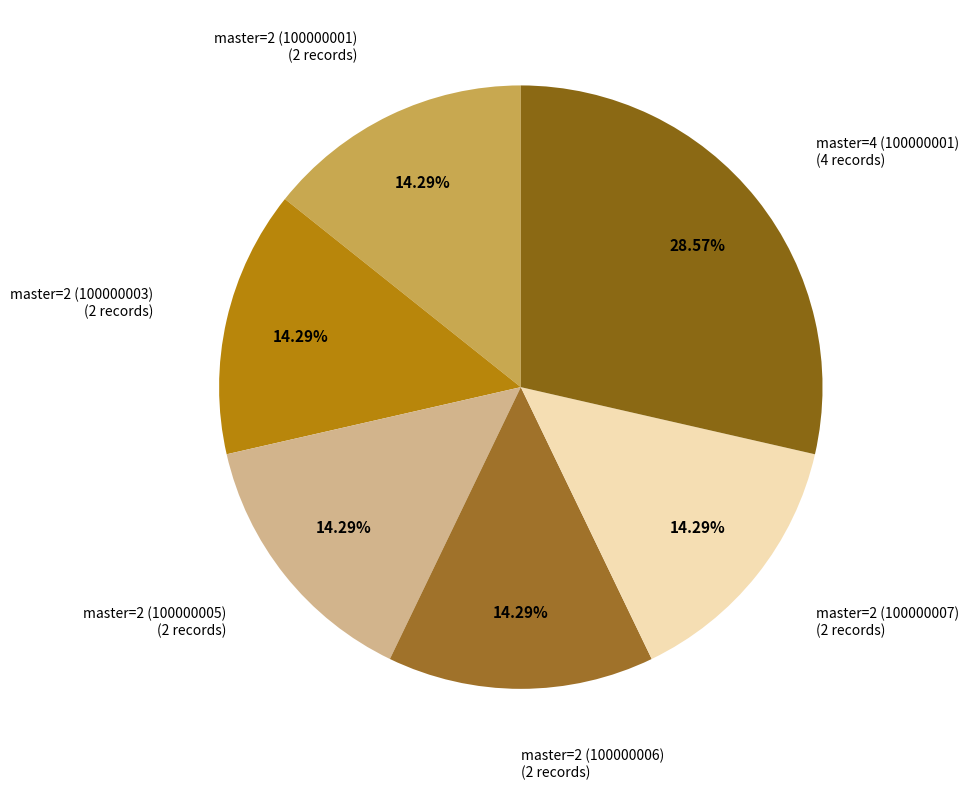

Which has a higher value, master=4 (100000001) or master=2 (100000005)?

master=4 (100000001)